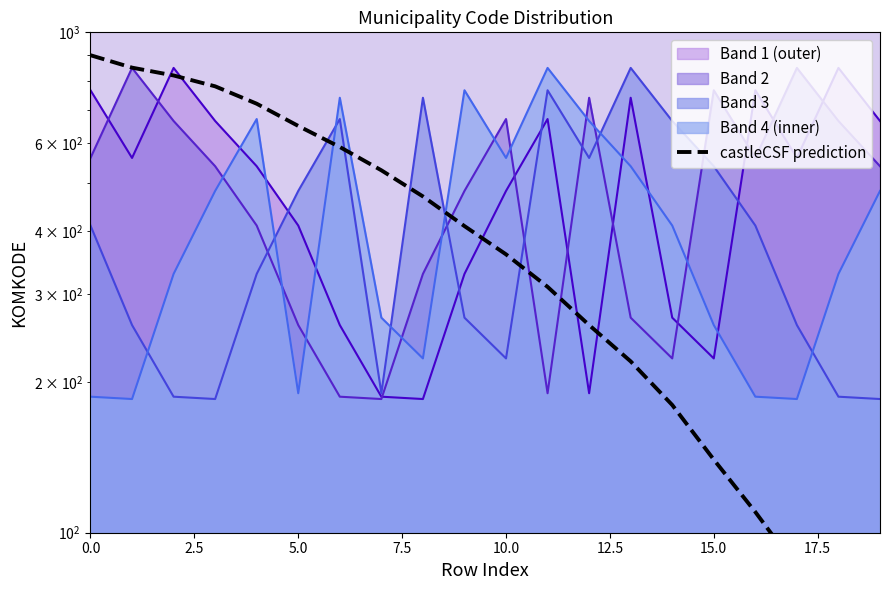

The chart shows a value of 34 at 17. True or false?

False